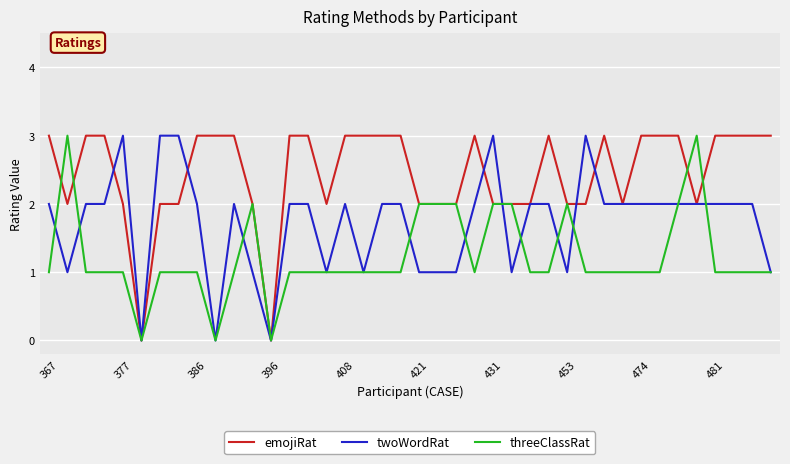

What is the maximum value shown in the chart?

3